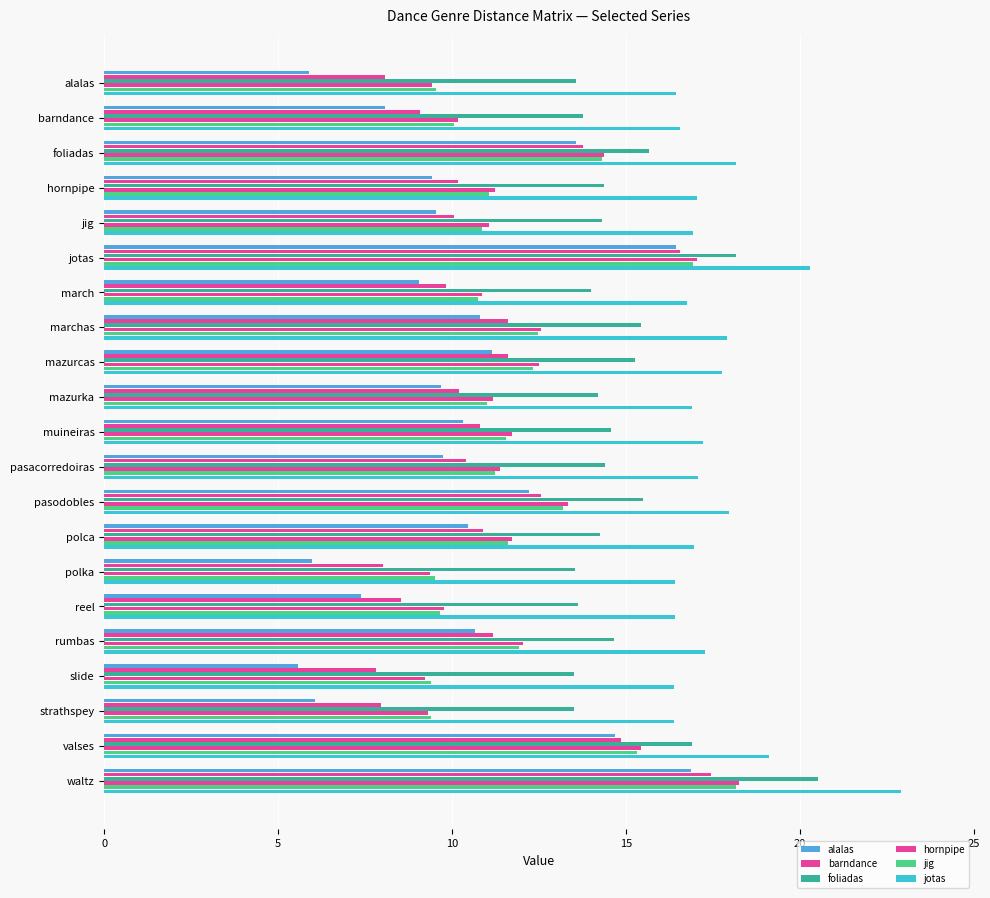

How many categories are shown in the chart?

21